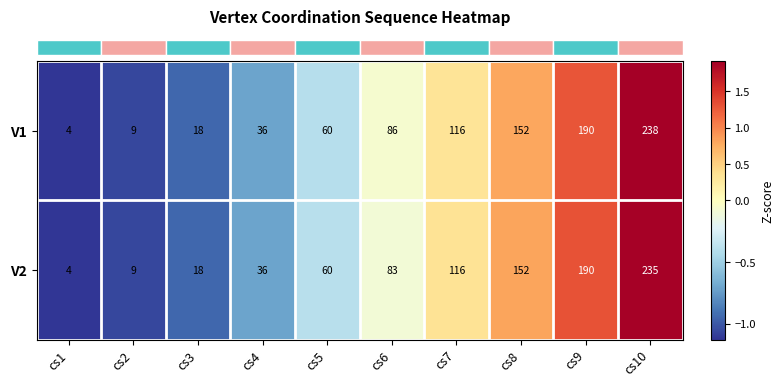

Which series has the largest total across all categories?

V1